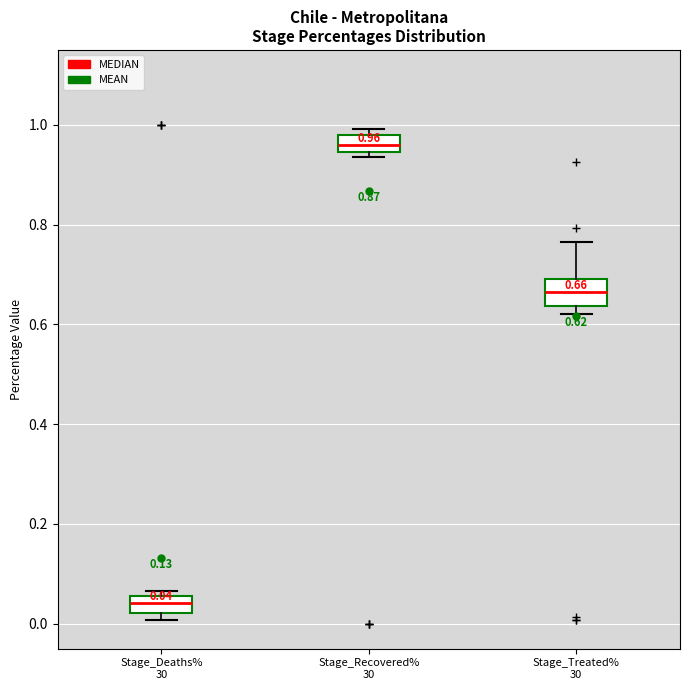

Which box's median line is the lowest?

Stage_Deaths% 30